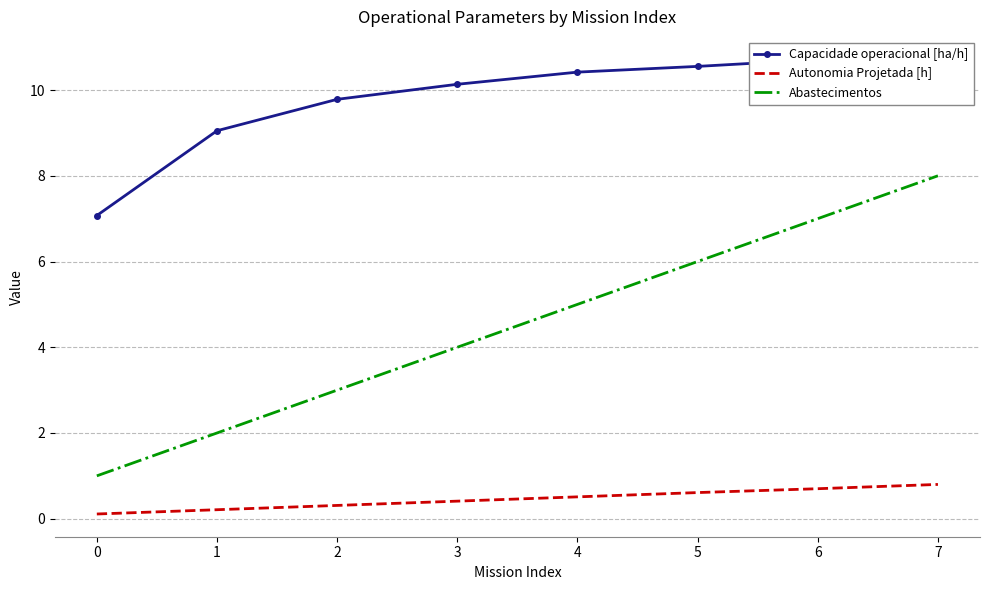

Is this an area chart (filled region under the line)?

No